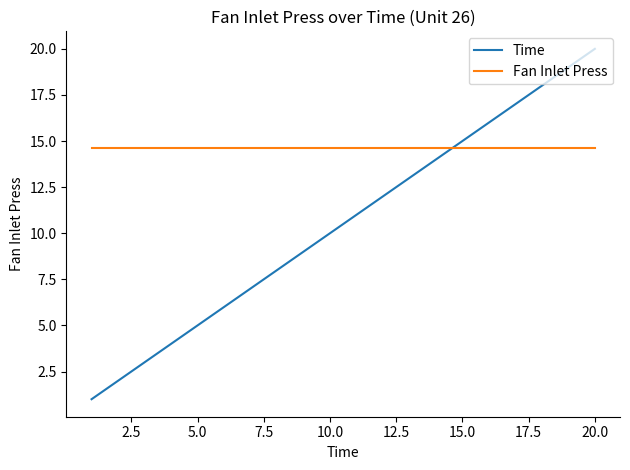

Does the chart have visible grid lines?

No